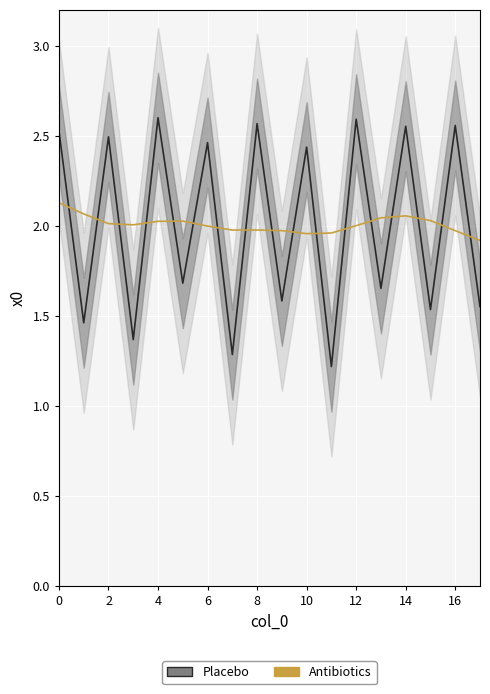

How many times do Antibiotics and Placebo cross each other?

17